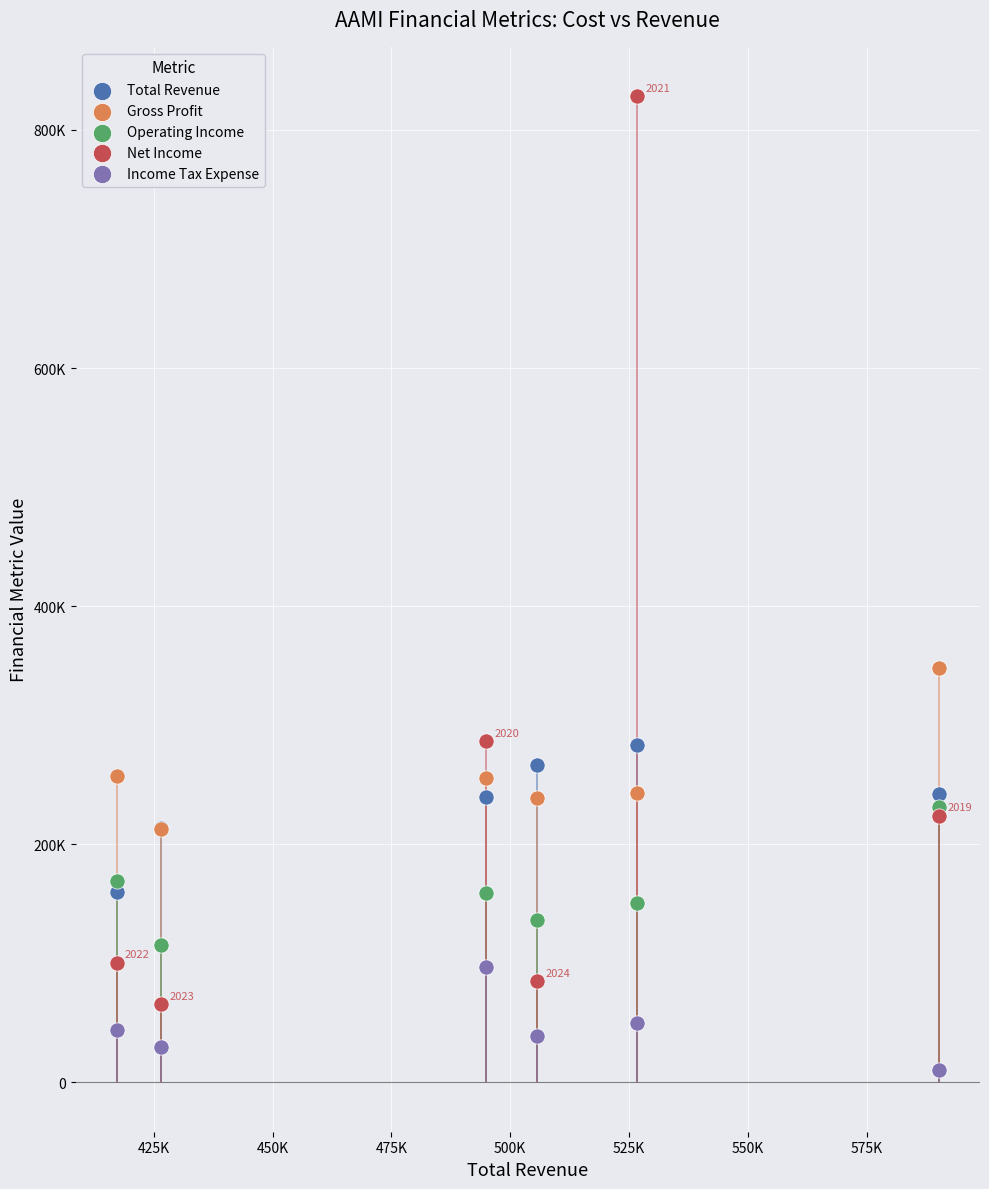

What are all the series names shown in the legend?

Total Revenue, Gross Profit, Operating Income, Net Income, Income Tax Expense